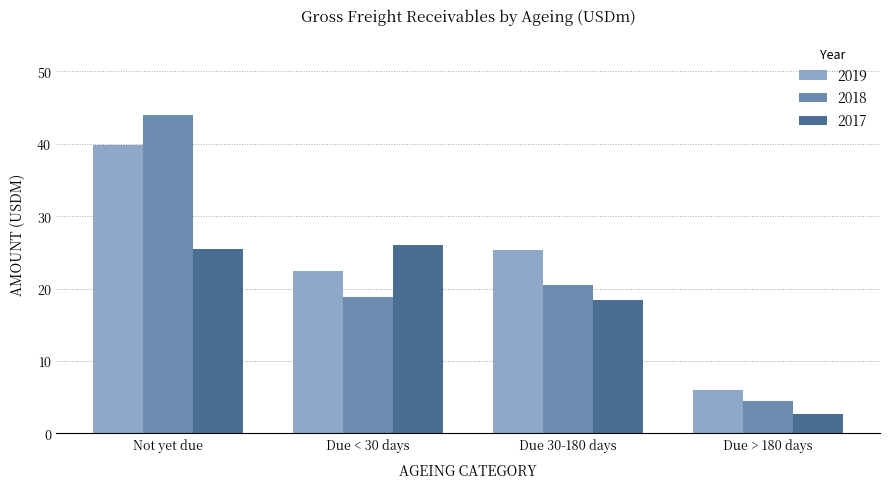

Reading left to right, what are all the values shown in this chart?

2019: 39.8	22.5	25.3	6.0
2018: 44.0	18.8	20.5	4.4
2017: 25.5	26.0	18.4	2.7